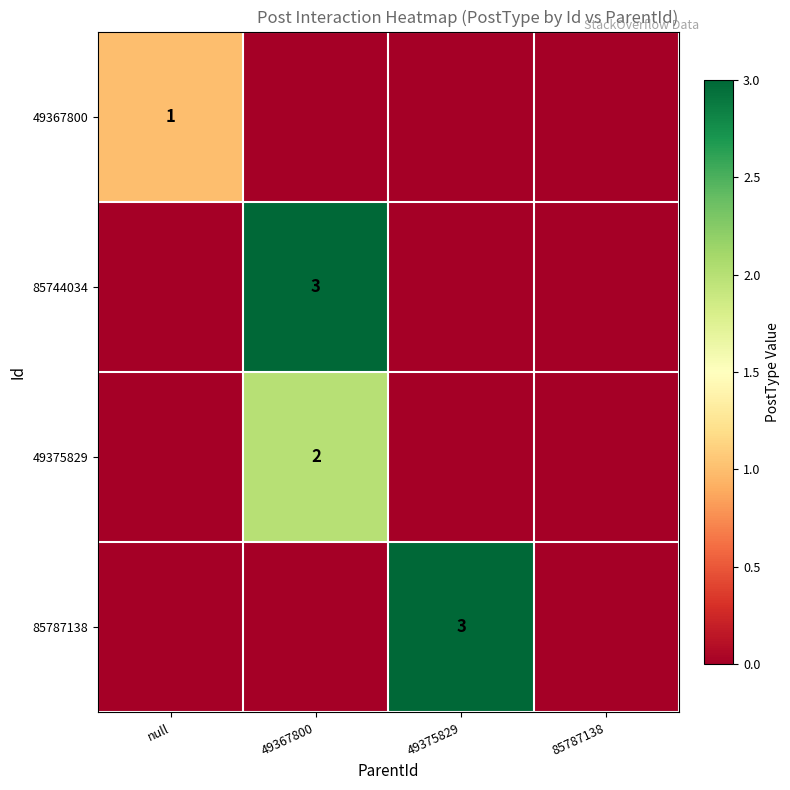

The 49367800 series shows 1 at null. True or false?

True